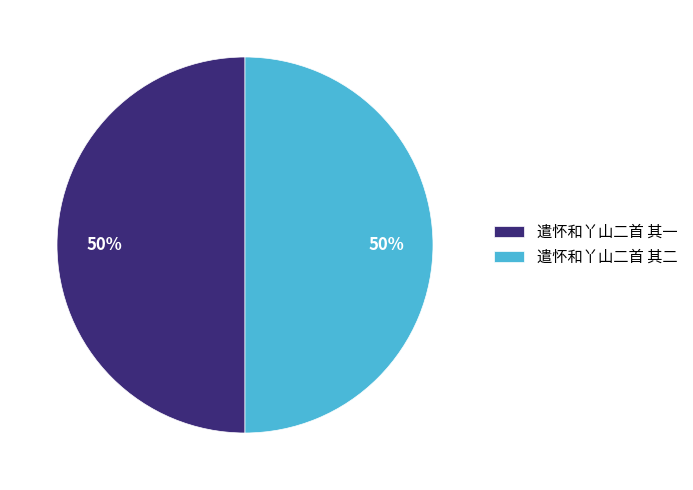

Approximately how many times larger is the value at 遣怀和丫山二首 其一 compared to 遣怀和丫山二首 其二?

1.0